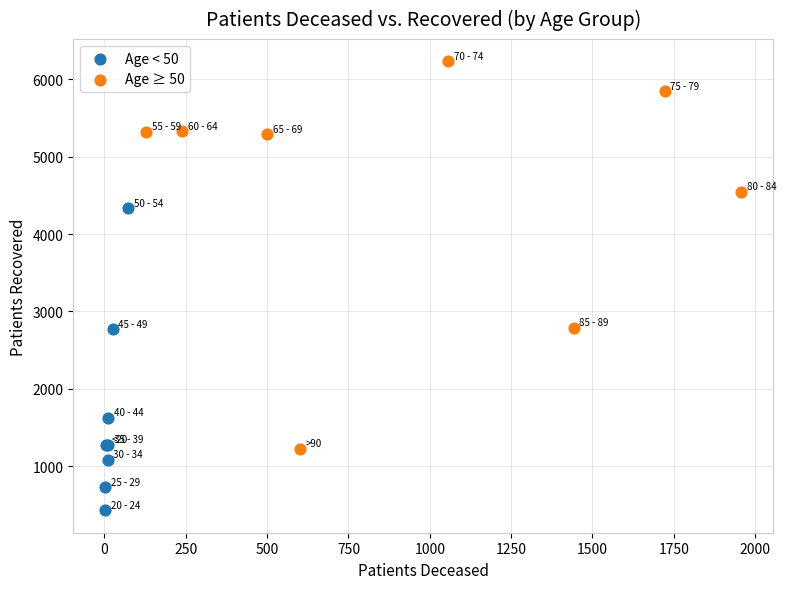

Which series contains the highest Y value?

Age ≥ 50